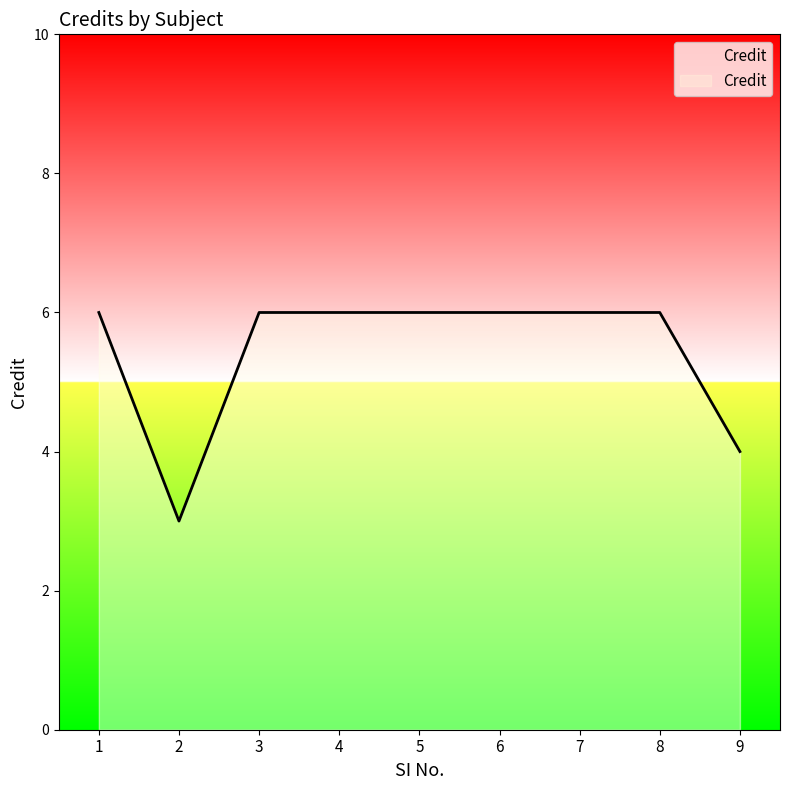

What is the smallest value displayed?

3